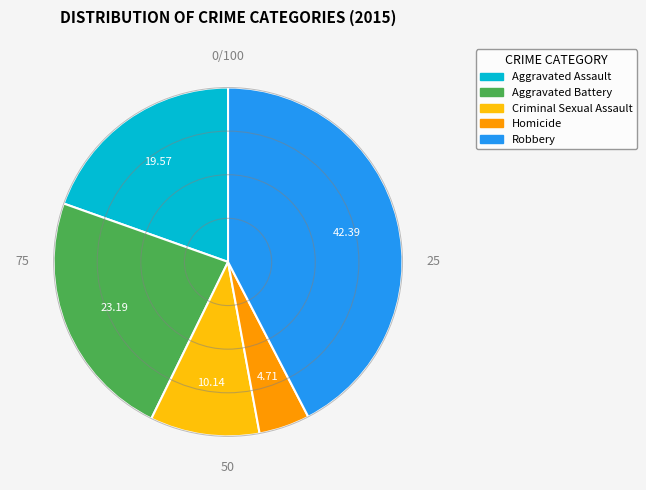

What is the smallest slice in the pie chart?

Homicide